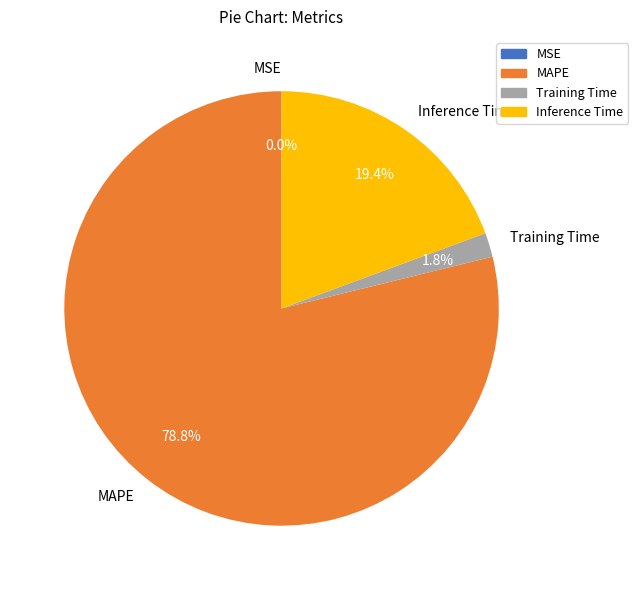

Do MAPE and Inference Time together represent more than half of the pie?

Yes